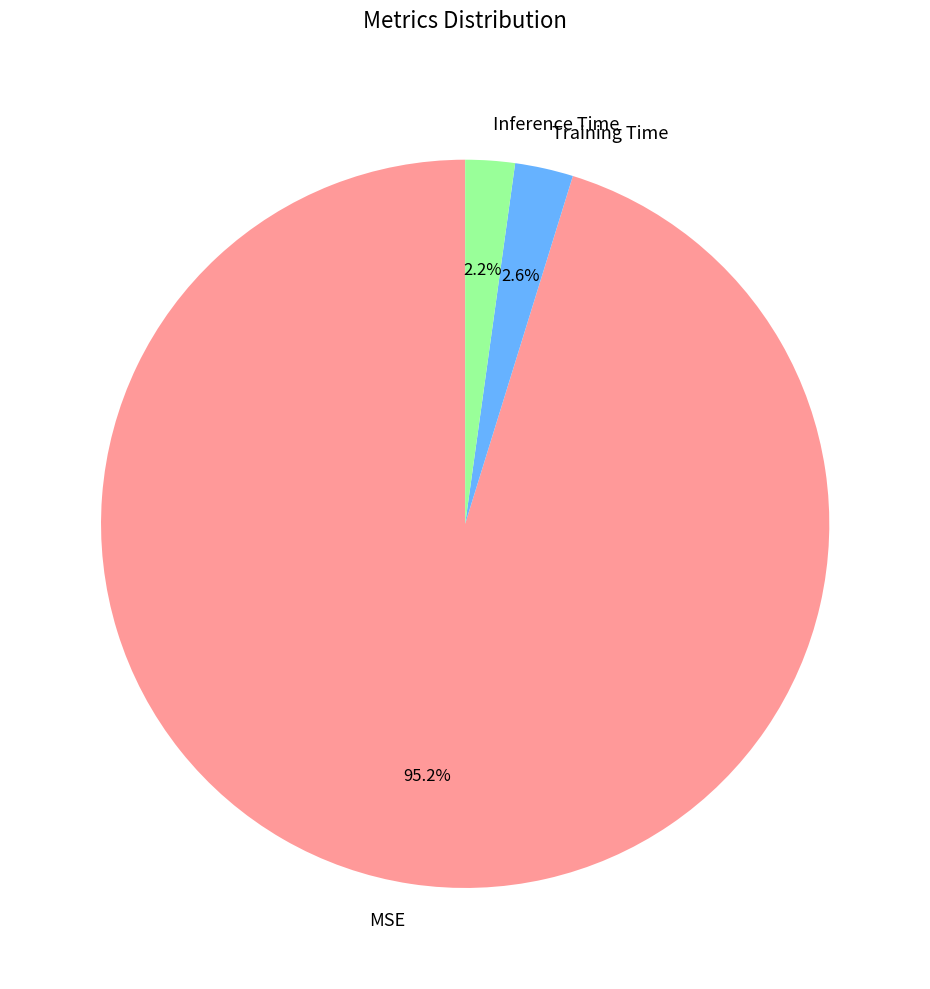

Is there a majority slice in this chart?

Yes